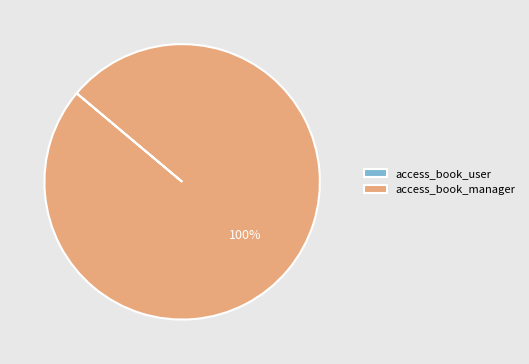

To the nearest percent, what is the difference between the largest and smallest slice percentages?

100%